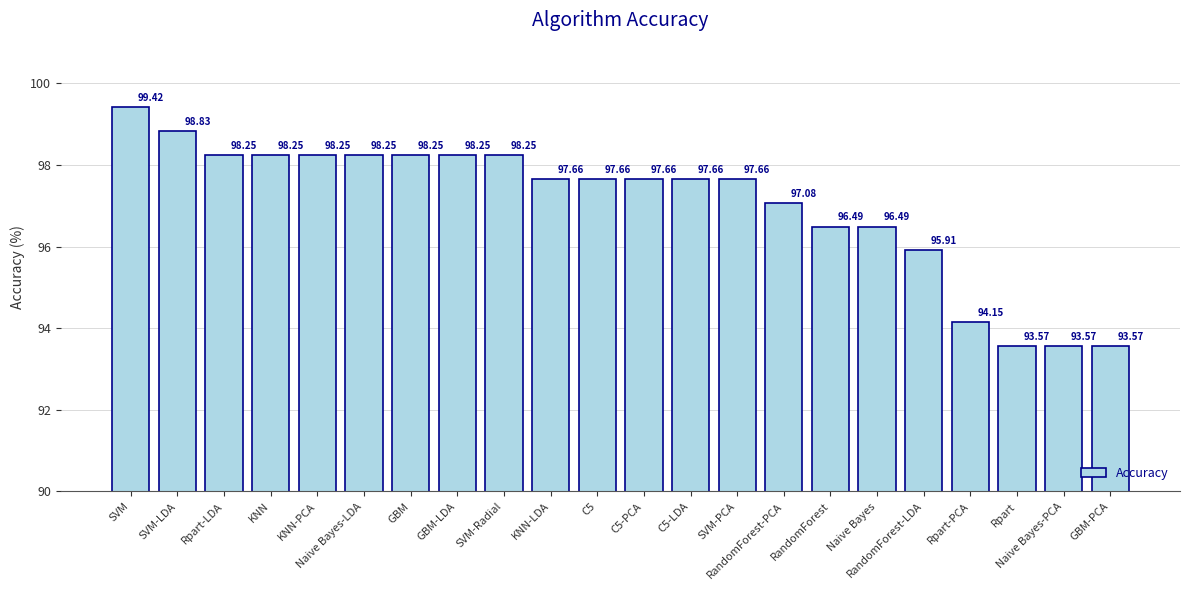

Where is the data nearest to the value 96?

RandomForest-LDA